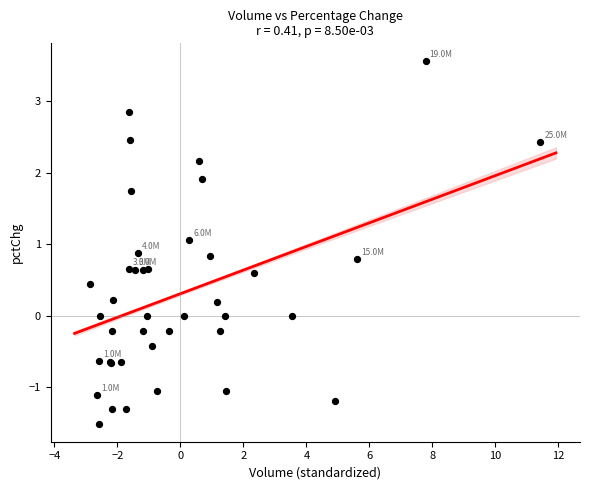

What Y value in the scatter plot is closest to 1?

1.1